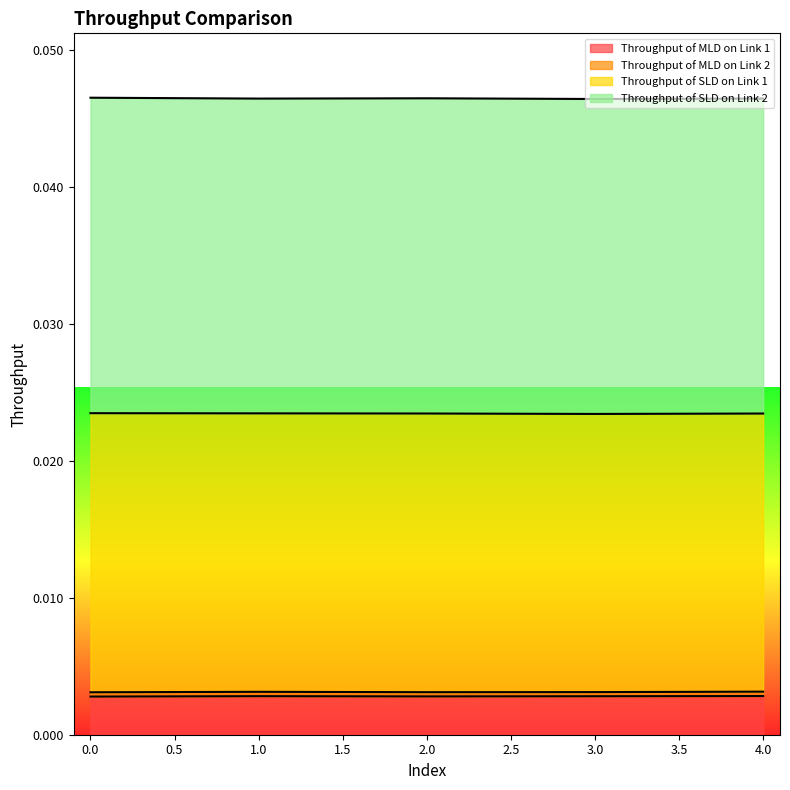

Which series changed the most between 2 and 4?

Throughput of SLD on Link 1